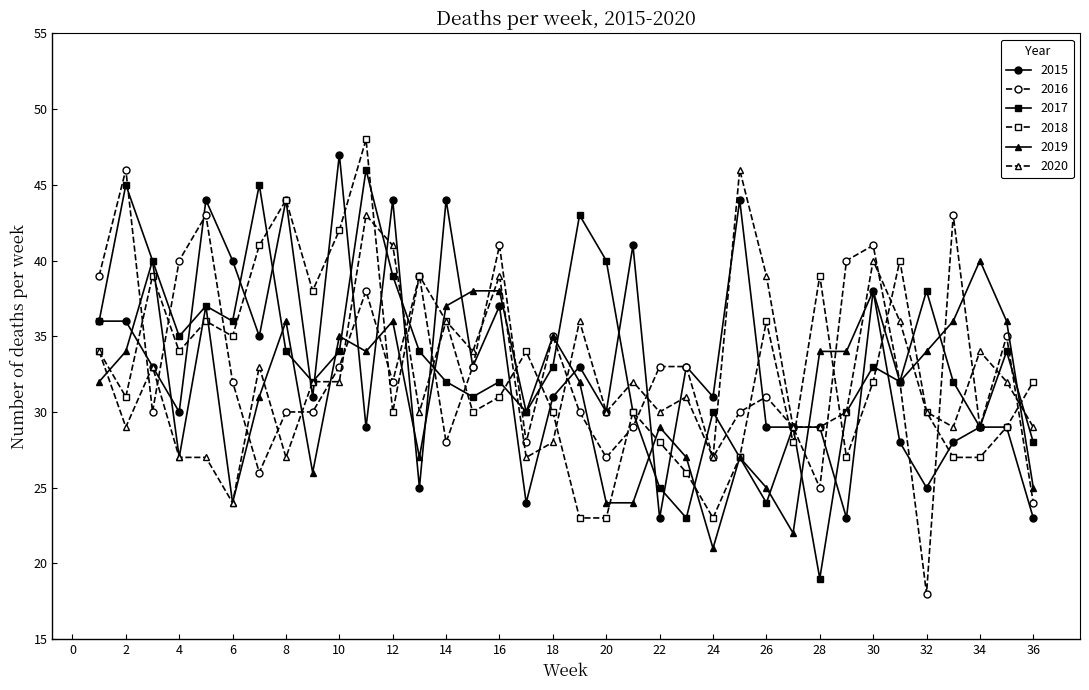

What is the maximum value shown in the chart?

48